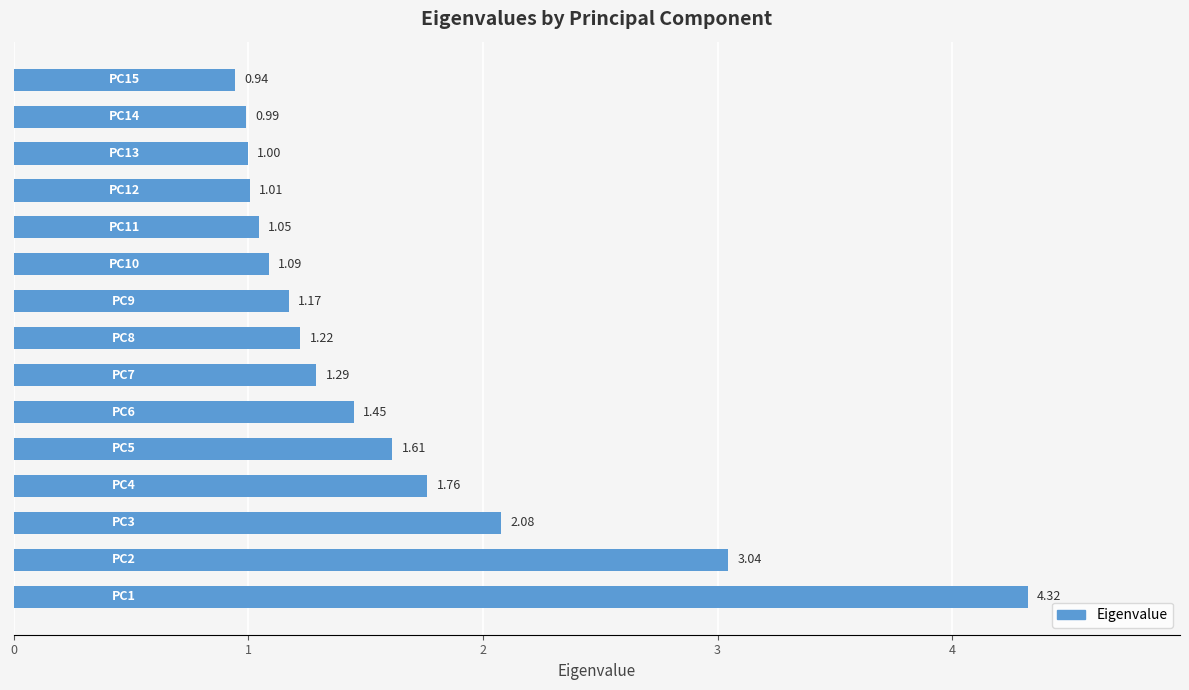

What is the sum of all values?

24.0